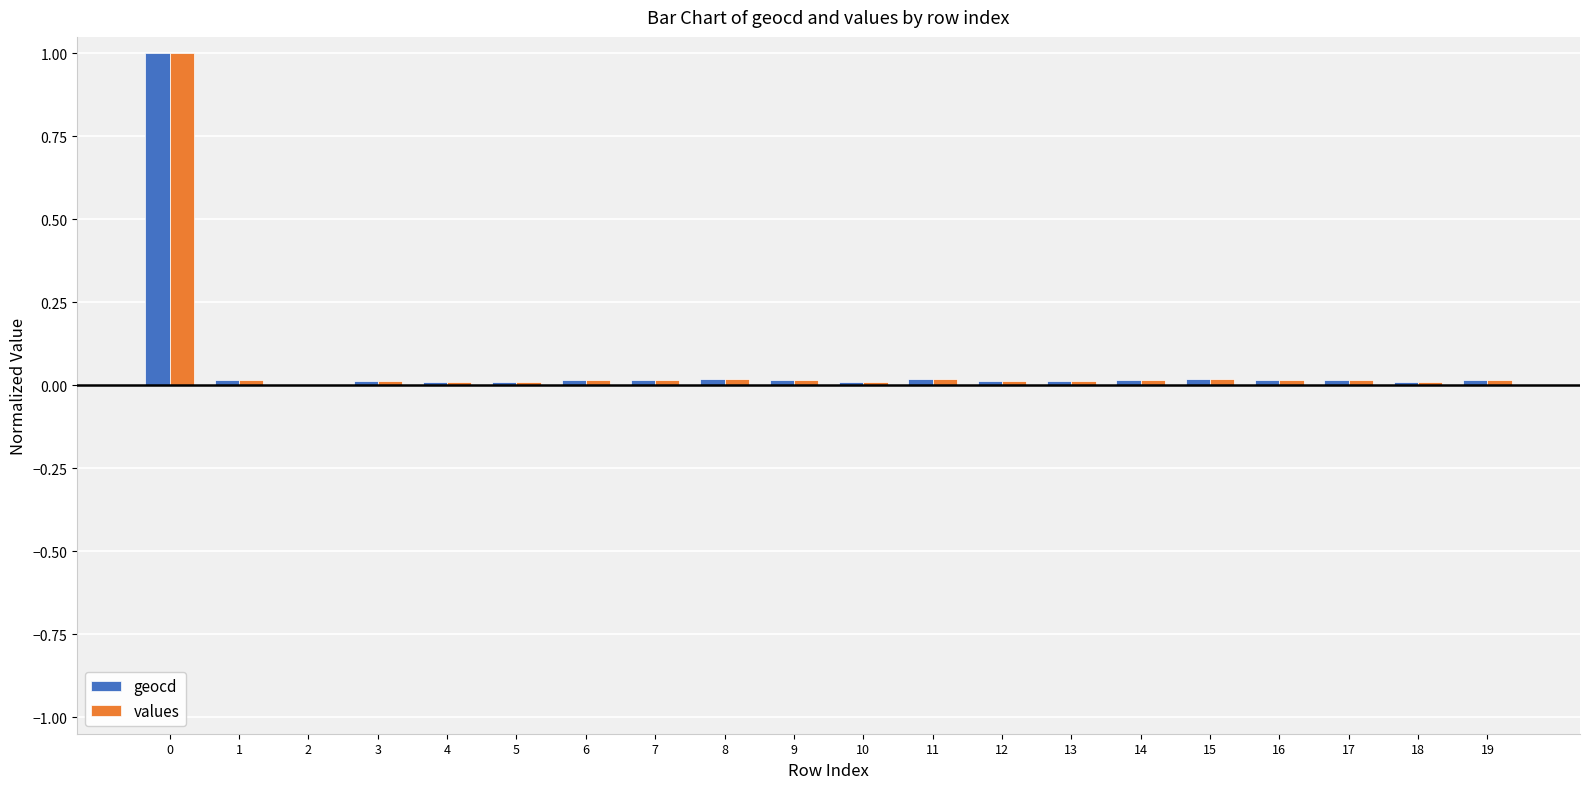

What is the sum of all values values?

1.3